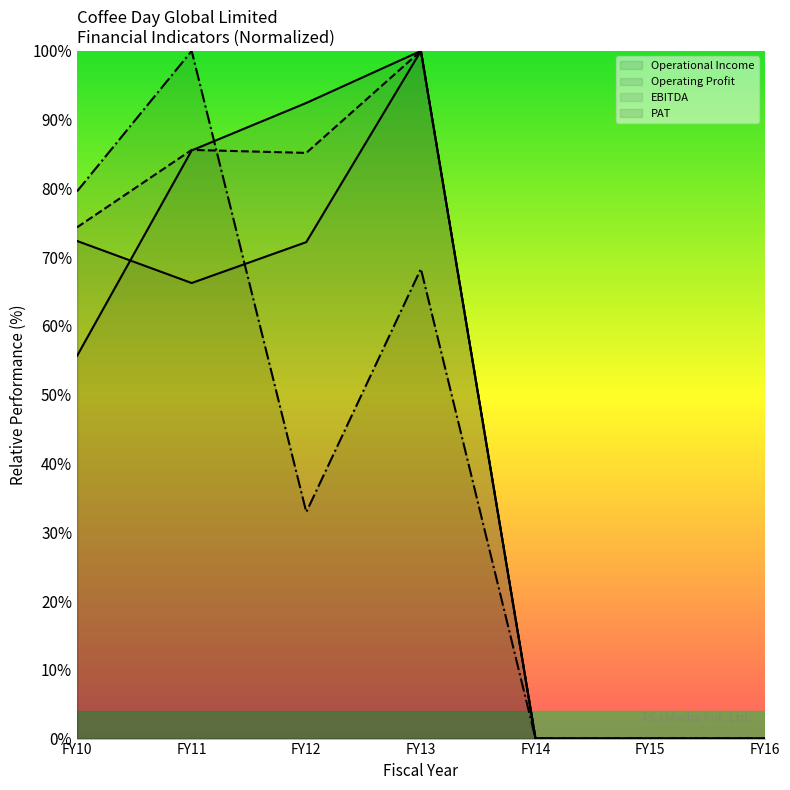

True or false: EBITDA and Operating Profit cross at least once.

False